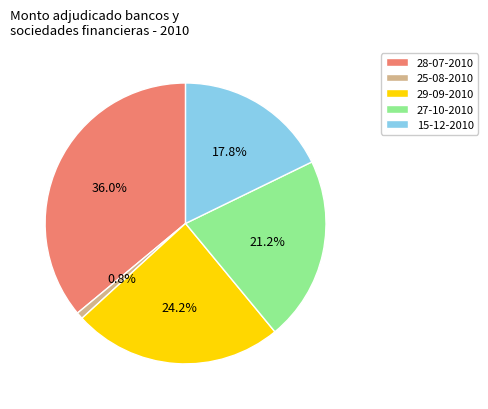

To the nearest percent, what is the difference between the largest and smallest slice percentages?

35%